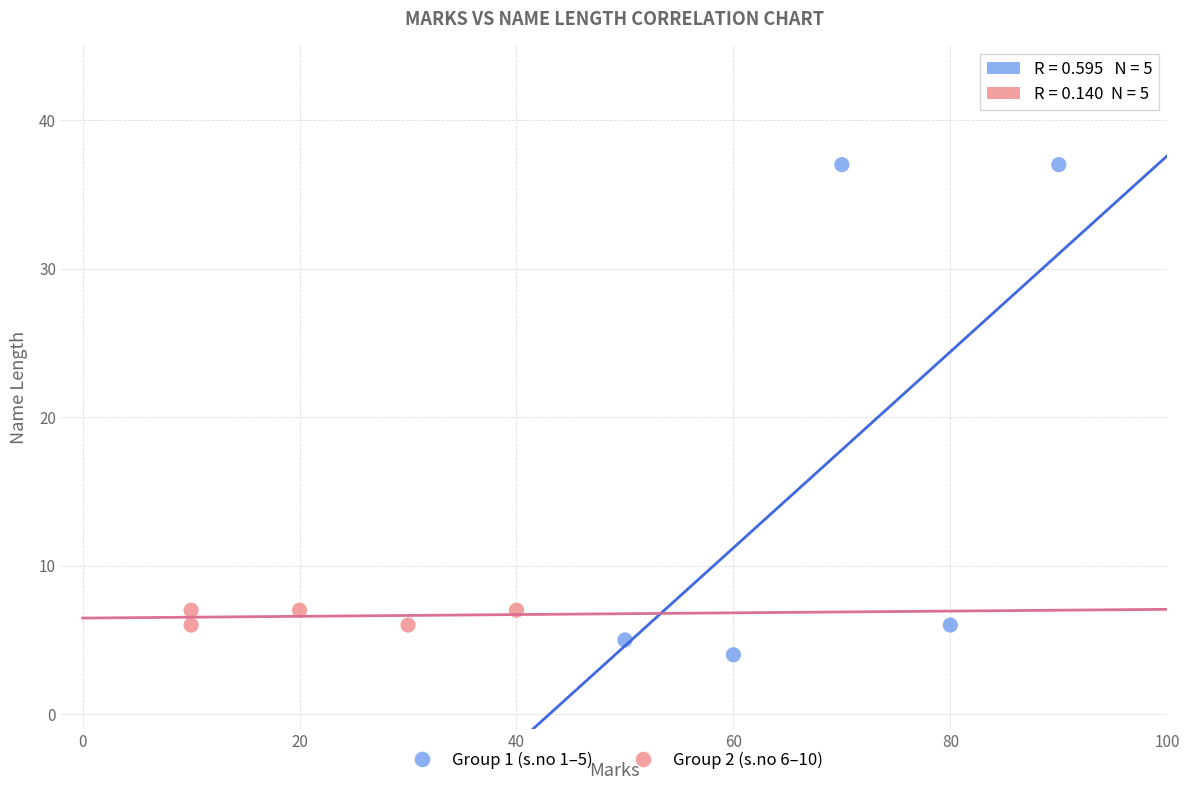

Which series has the largest Y range (max minus min)?

Group 1 (s.no 1–5)